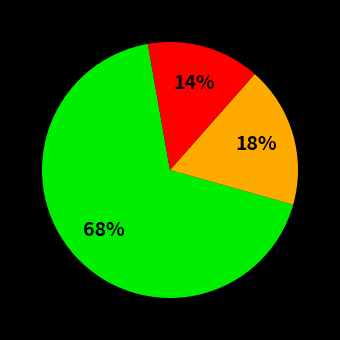

To the nearest percent, what is the average slice percentage?

33%